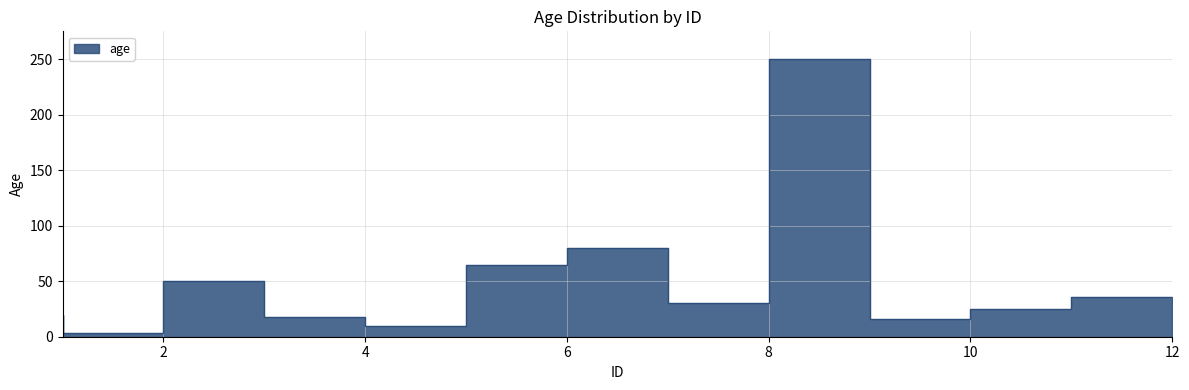

Reading right to left, extract all data points from this chart.

36	25	16	250	30	80	65	10	18	50	3	20